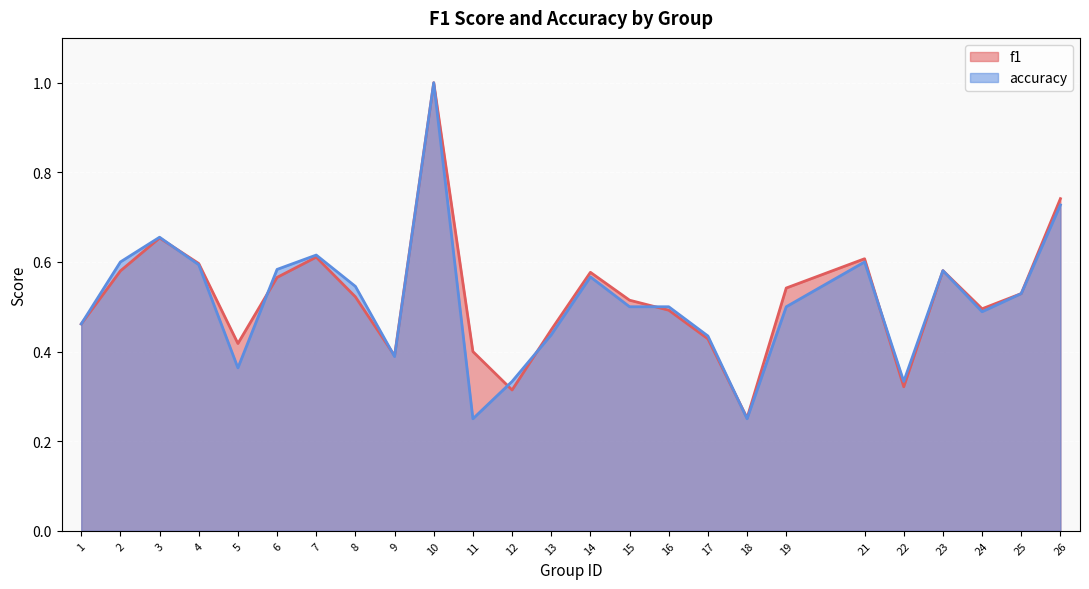

What is the approximate value of f1 at 13?

0.4